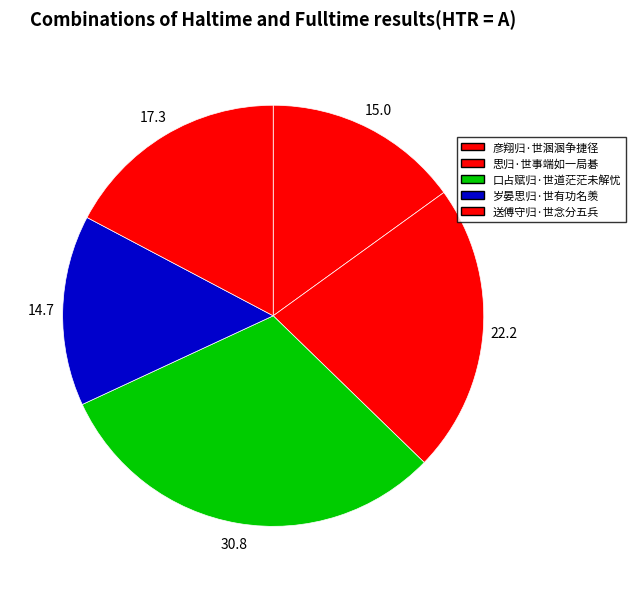

What percentage is the 口占赋归·世道茫茫未解忧 slice, to the nearest percent?

31%